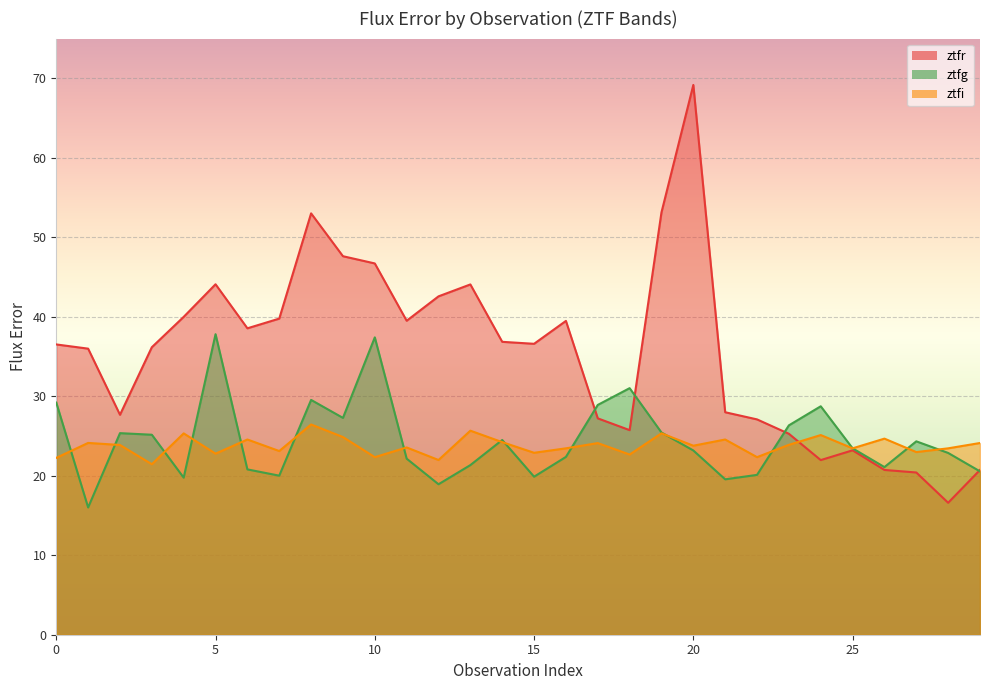

Which series changed the most between 22 and 26?

ztfr